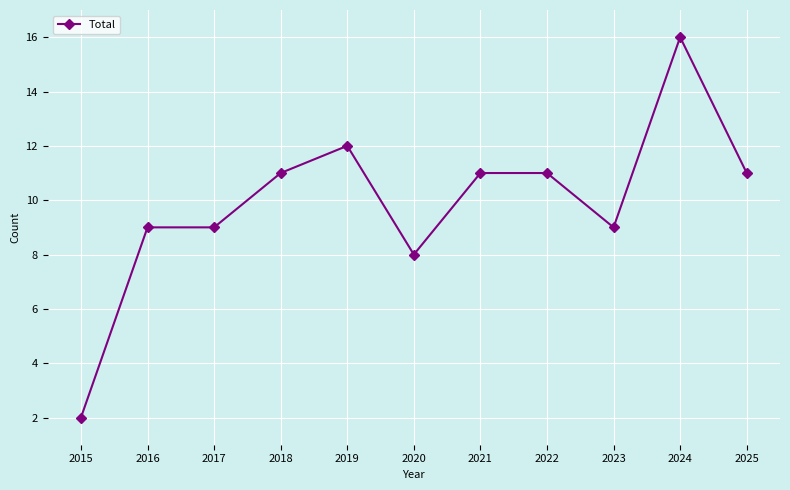

True or false: the data has more than 1 interior local peaks.

True